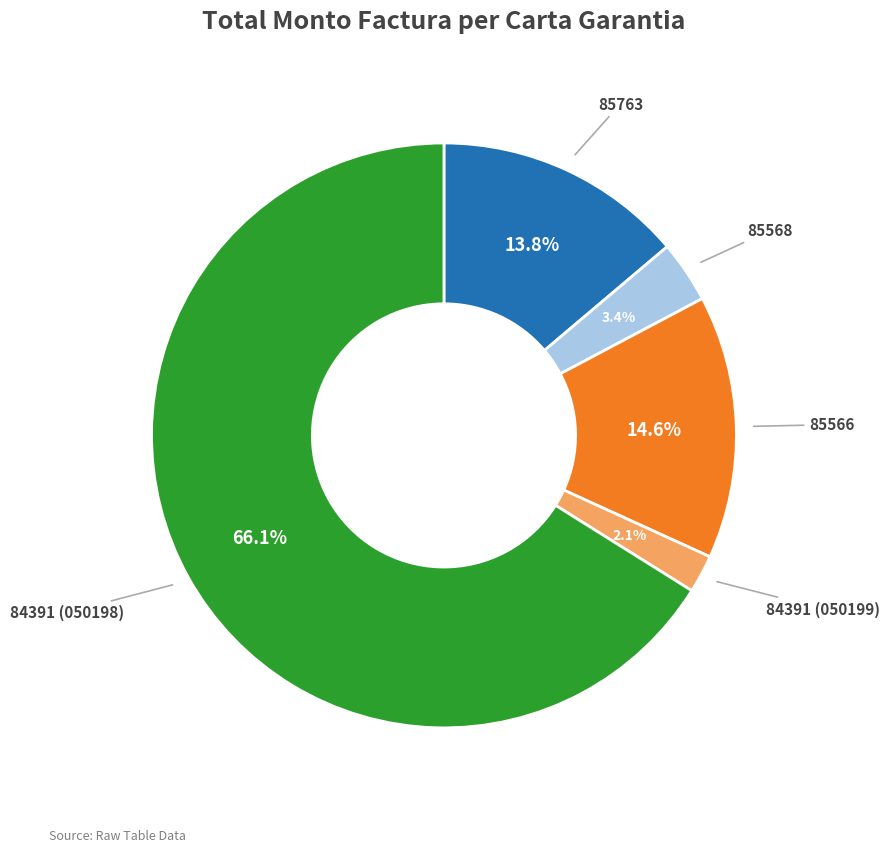

Does any single category account for the majority?

Yes